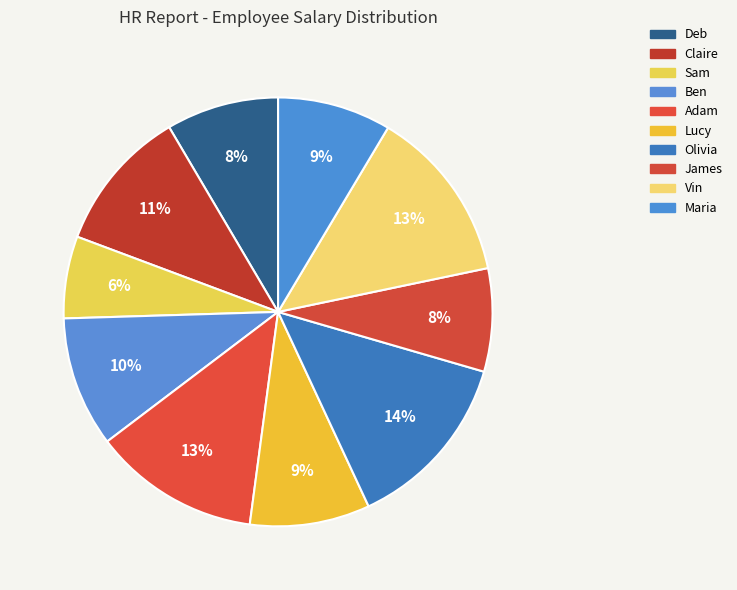

Which category has the smallest portion of the pie?

Sam